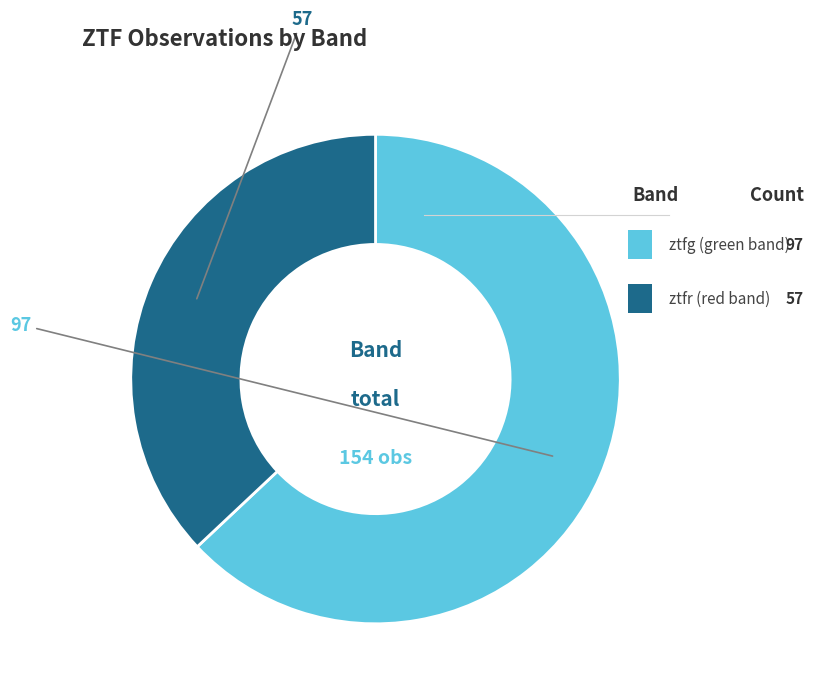

Does any single category account for the majority?

Yes